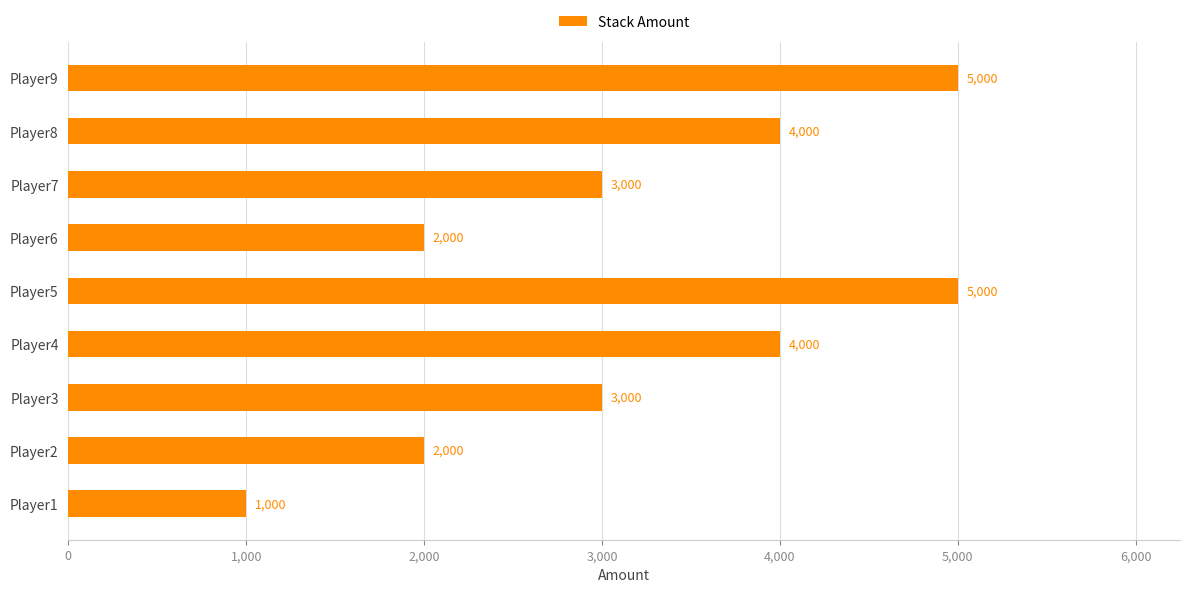

Count the values in the range 2000 to 4000.

6